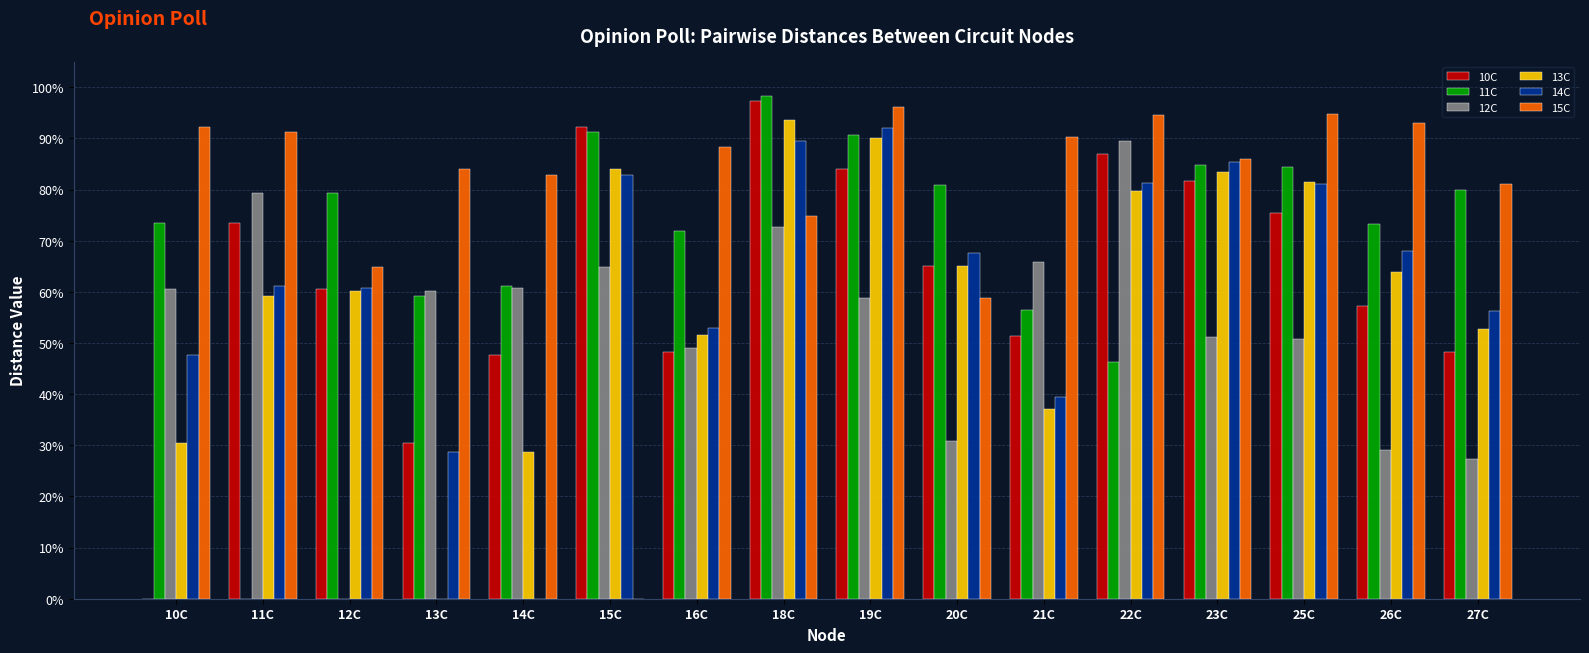

True or false: 10C has a value of 0.3 at 11C.

False